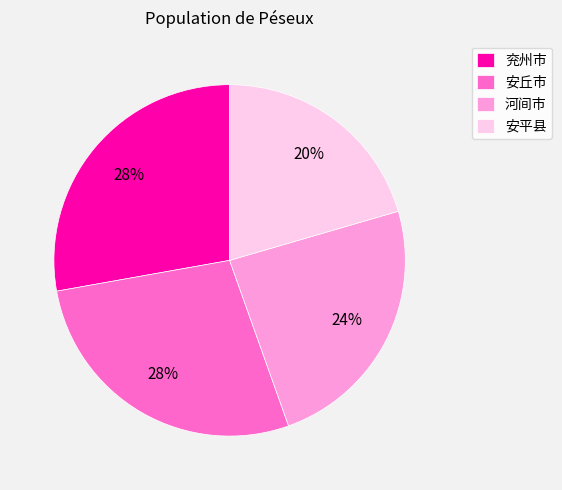

Is it true that 安丘市 is 40% of the pie?

False